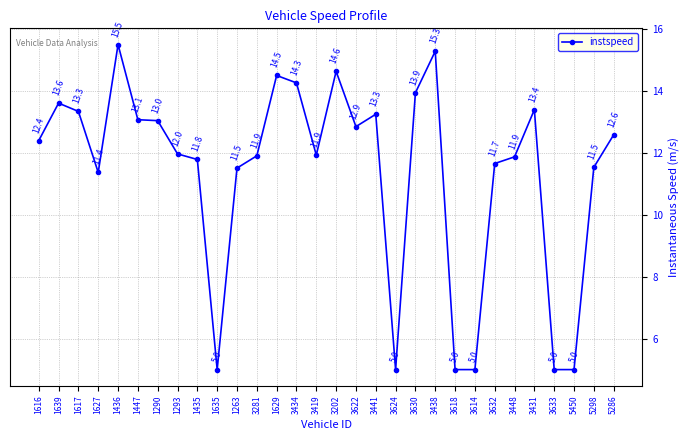

What value does the data have at 3618?

5.0